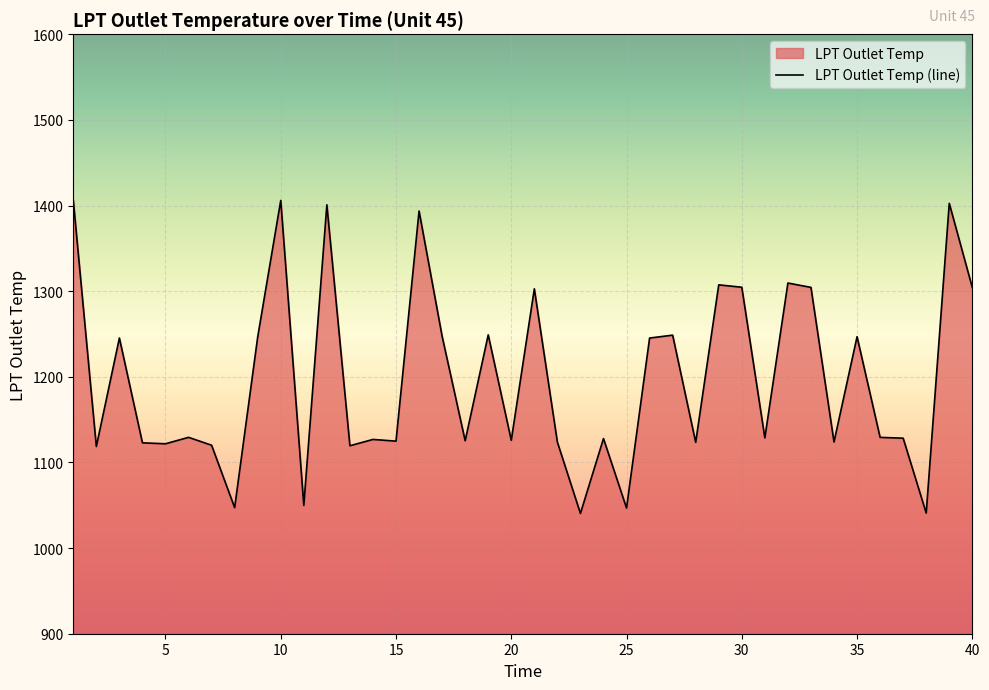

What is the minimum value shown in the chart?

1040.5